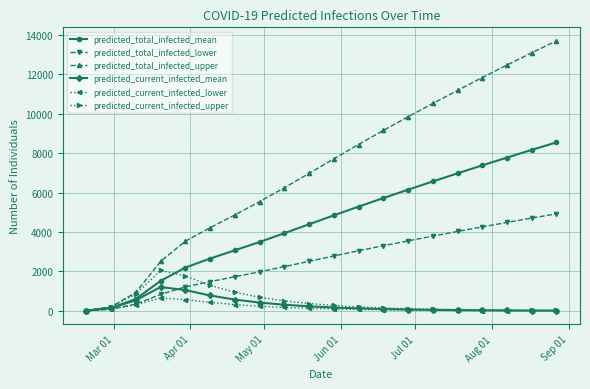

How many lines are shown in the chart?

6